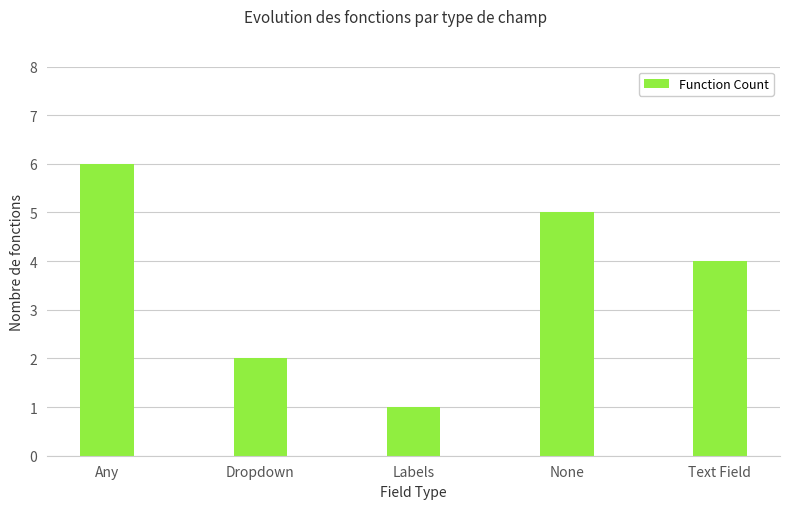

How many values are between 2 and 5?

3